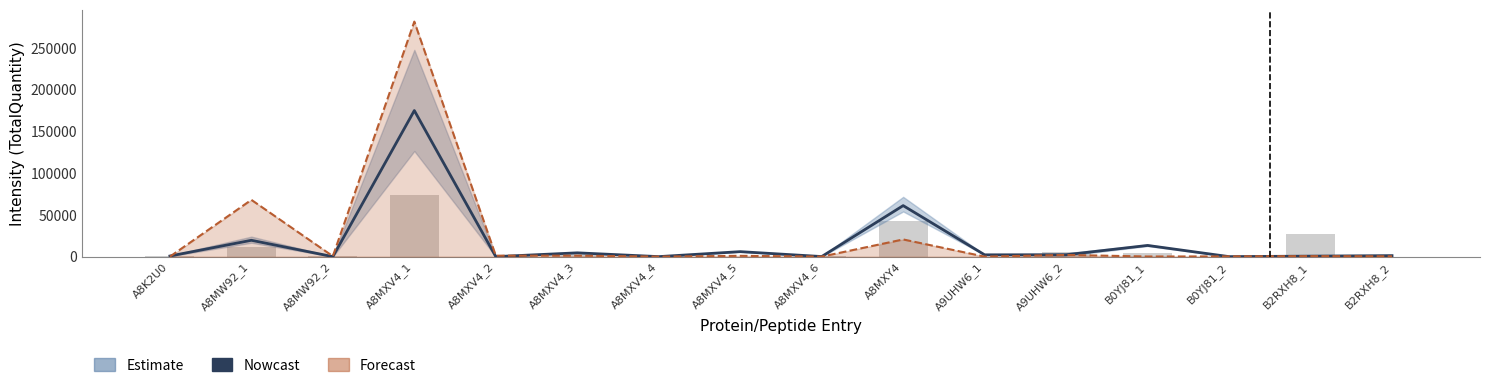

Where is col17 (observed) nearest to the value 36984?

A8MXY4